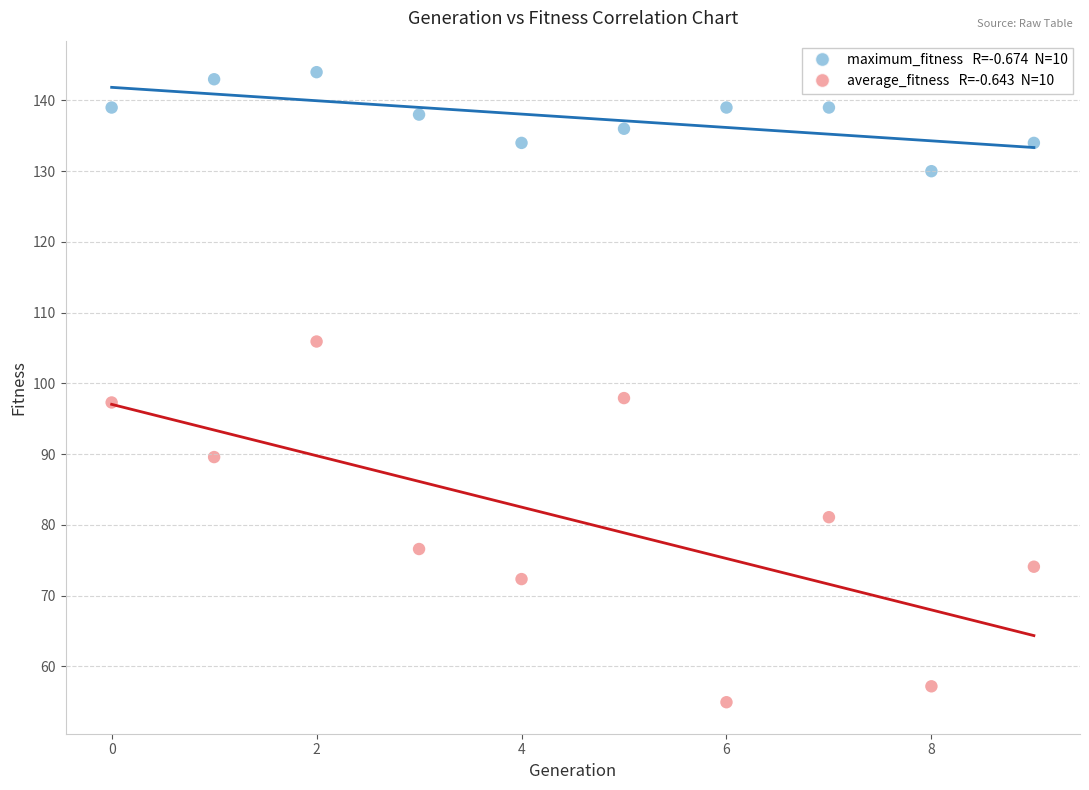

Across all data points, what is the range of Y values (max minus min)?

89.1